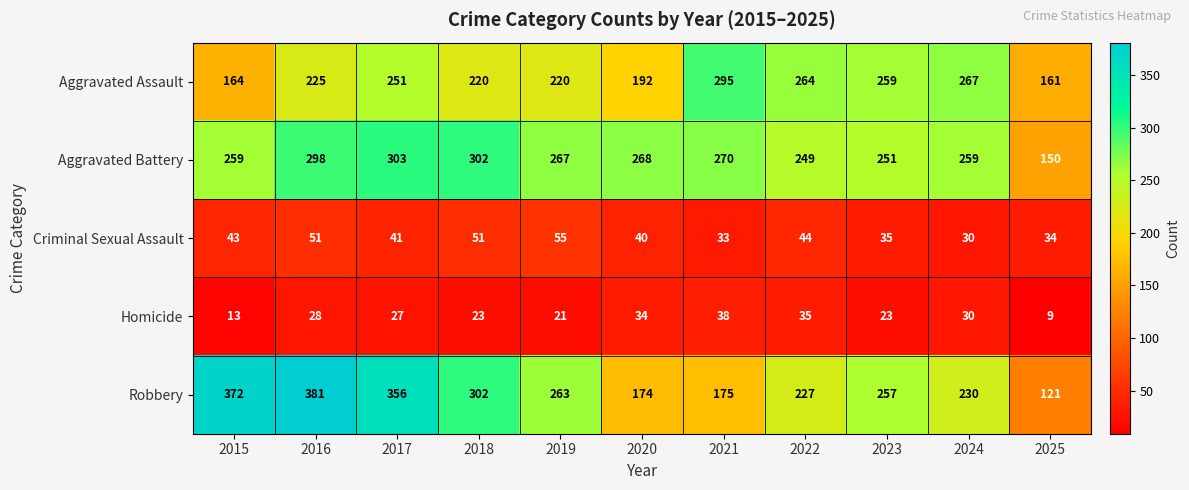

At how many categories does at least one series exceed 333?

3